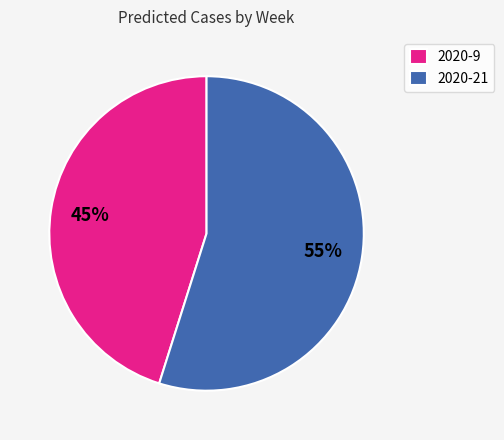

True or false: 2020-21 accounts for 69% of the total.

False